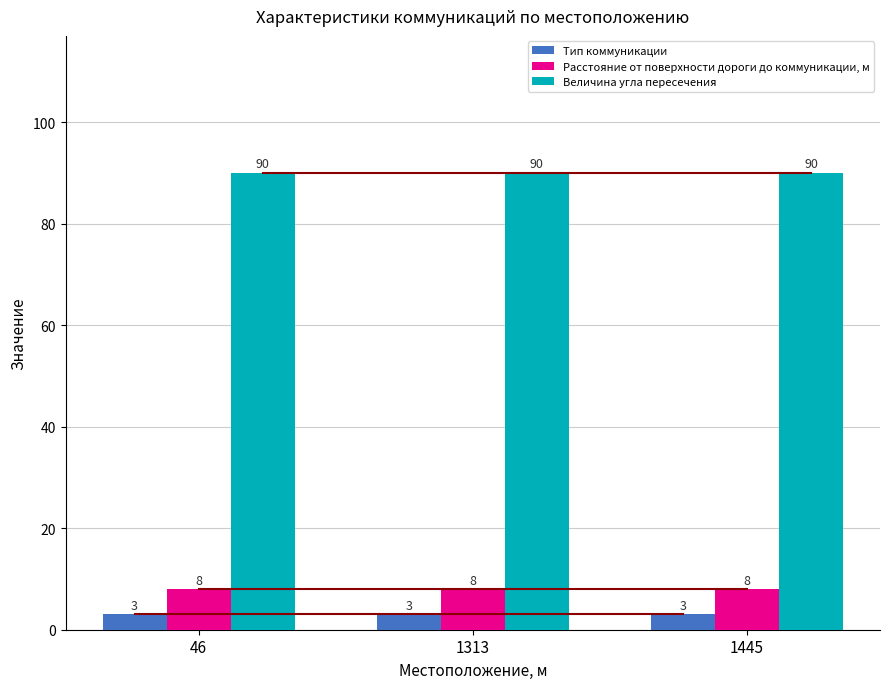

How many bars are there in each group?

3